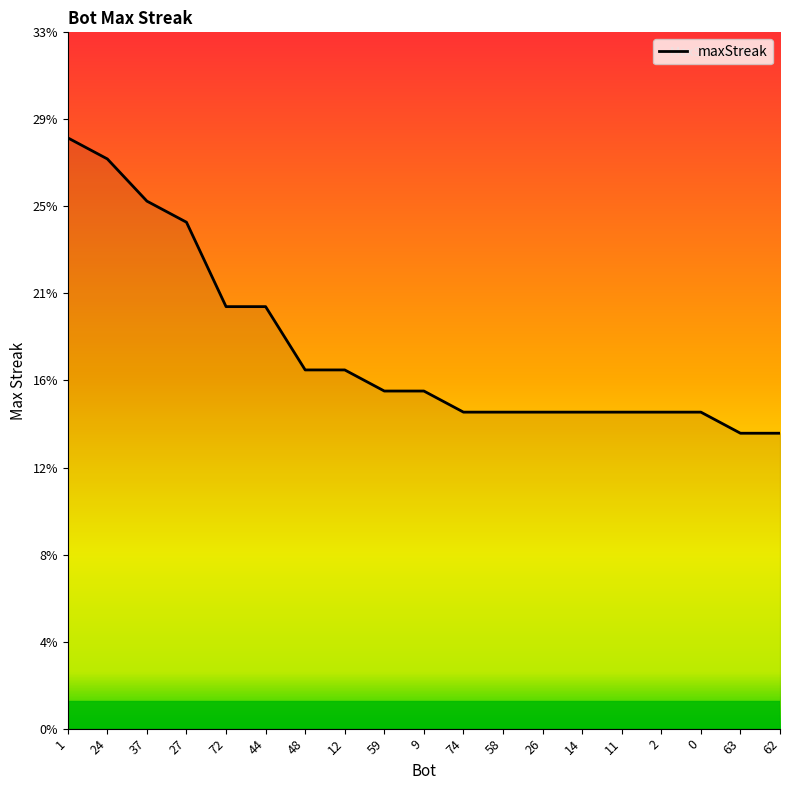

Rank the categories by value from lowest to highest.

63, 62, 74, 58, 26, 14, 11, 2, 0, 59, 9, 48, 12, 72, 44, 27, 37, 24, 1